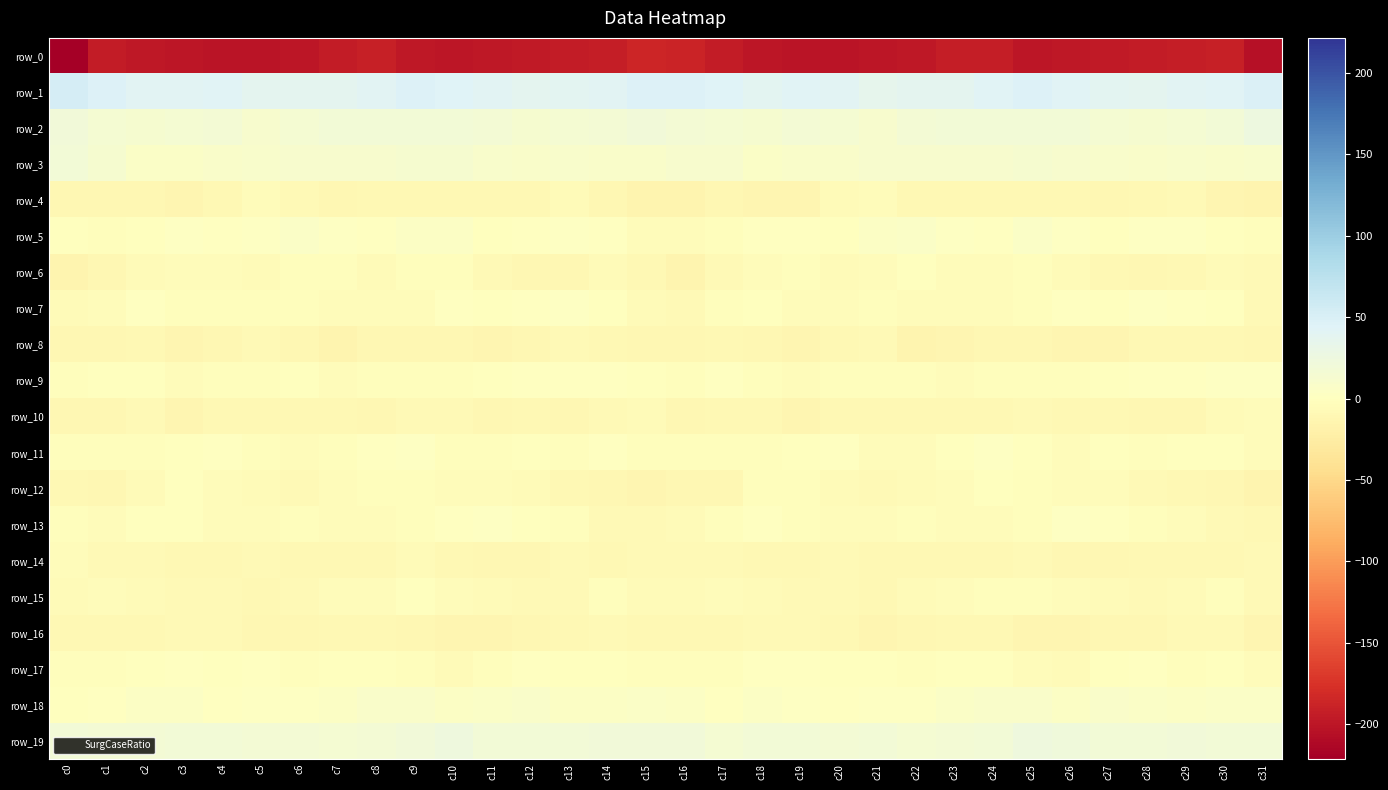

Which series has the widest spread of values?

row_0